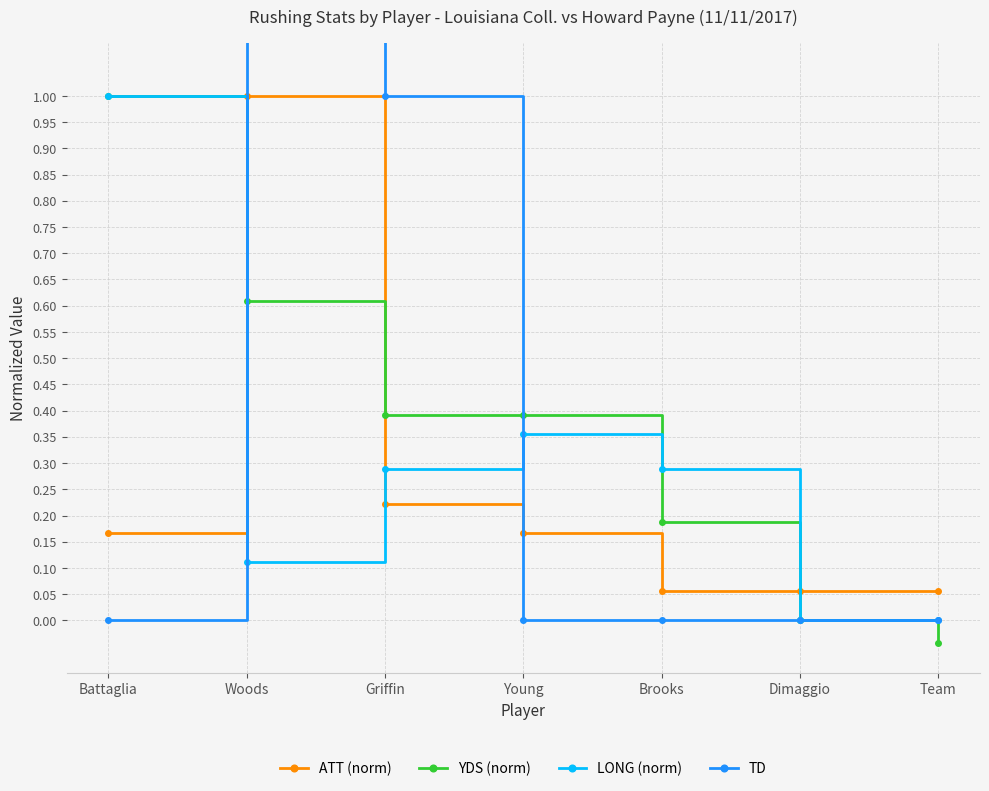

Which has a higher value, Young or Woods?

Woods